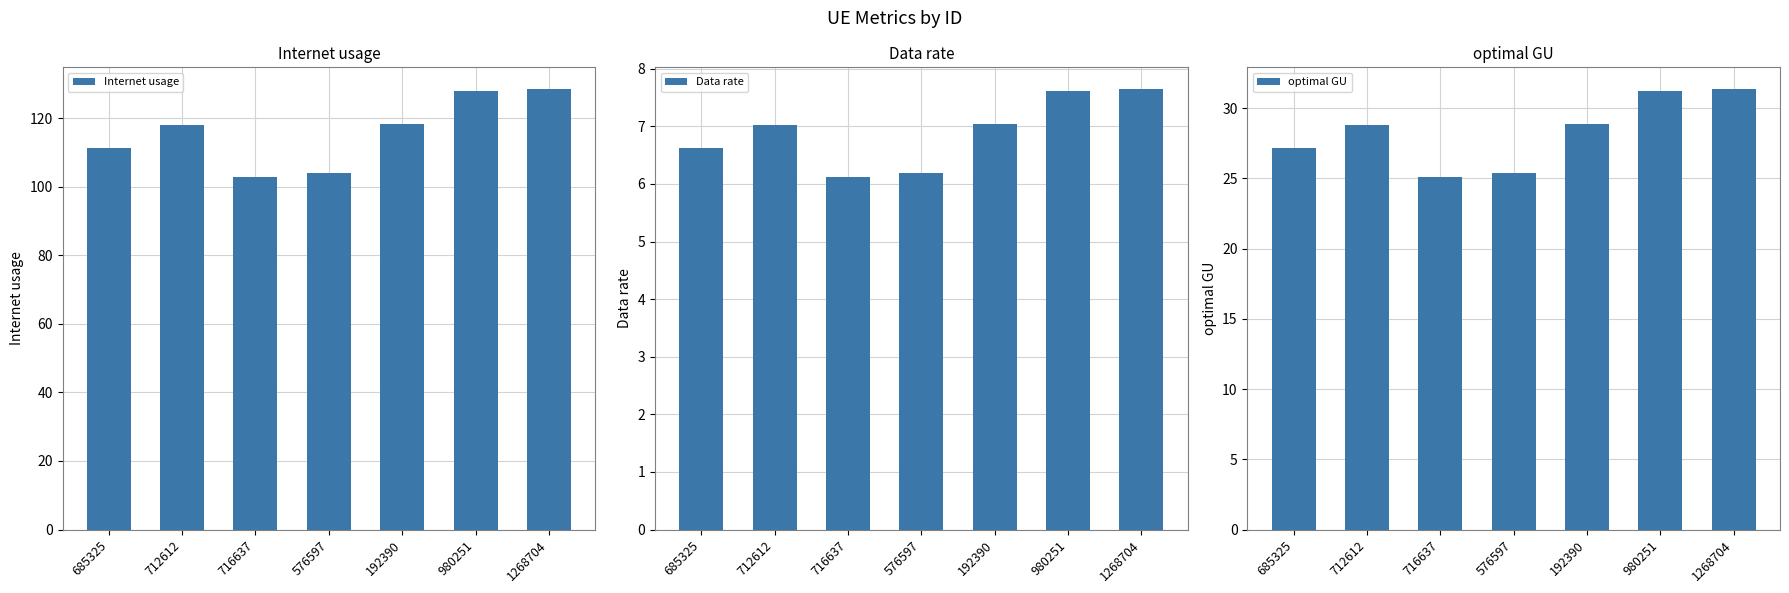

What is the sum of the Data rate values at 712612 and 716637?

13.1